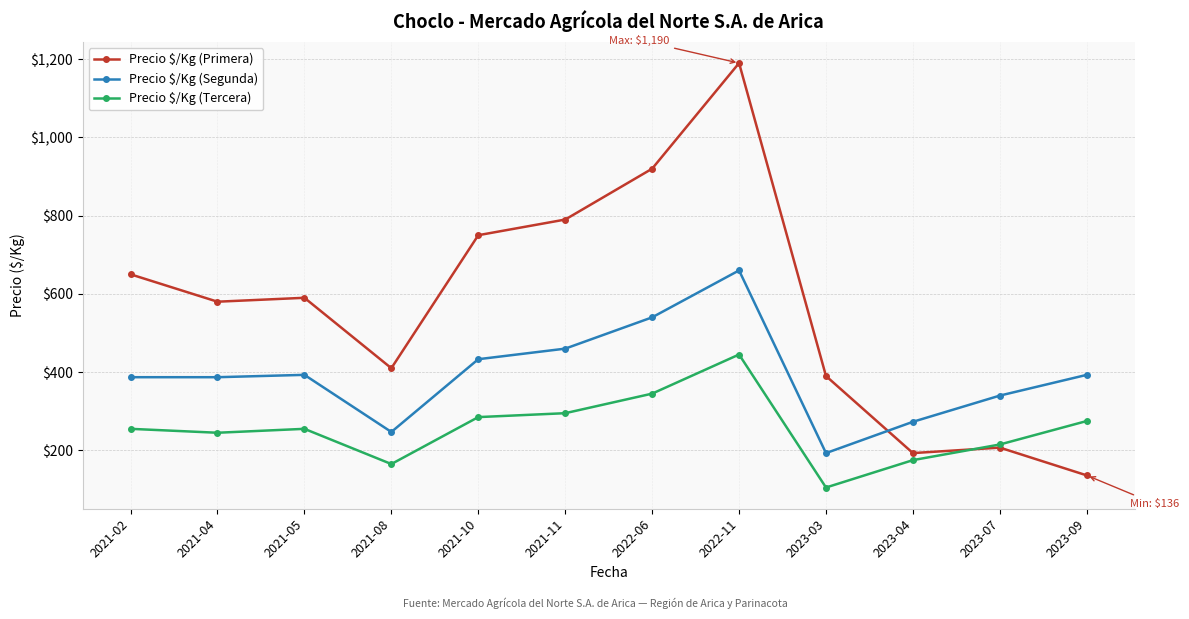

What is the sum of all Precio $/Kg (Primera) values?

6806